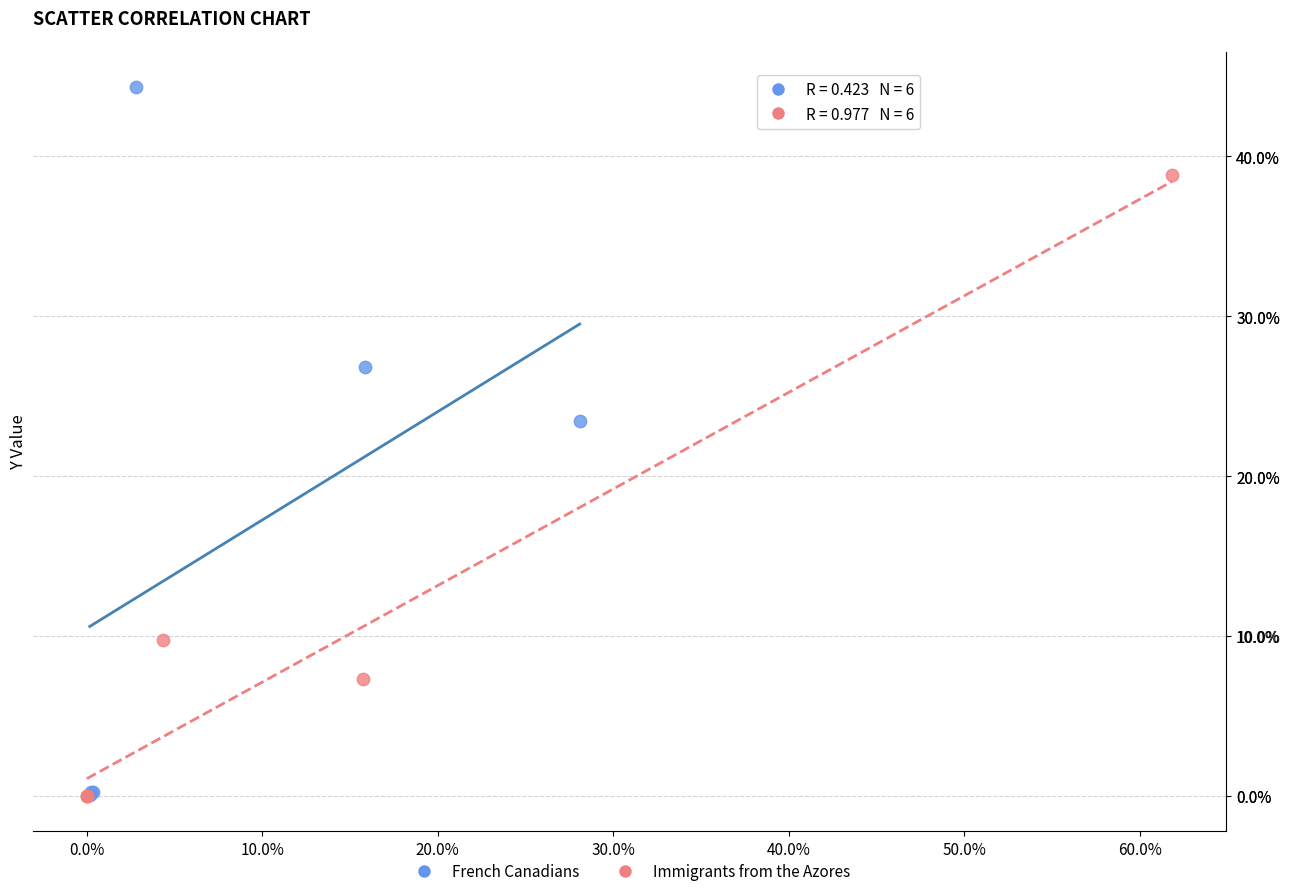

Which series has the widest spread of Y values?

French Canadians